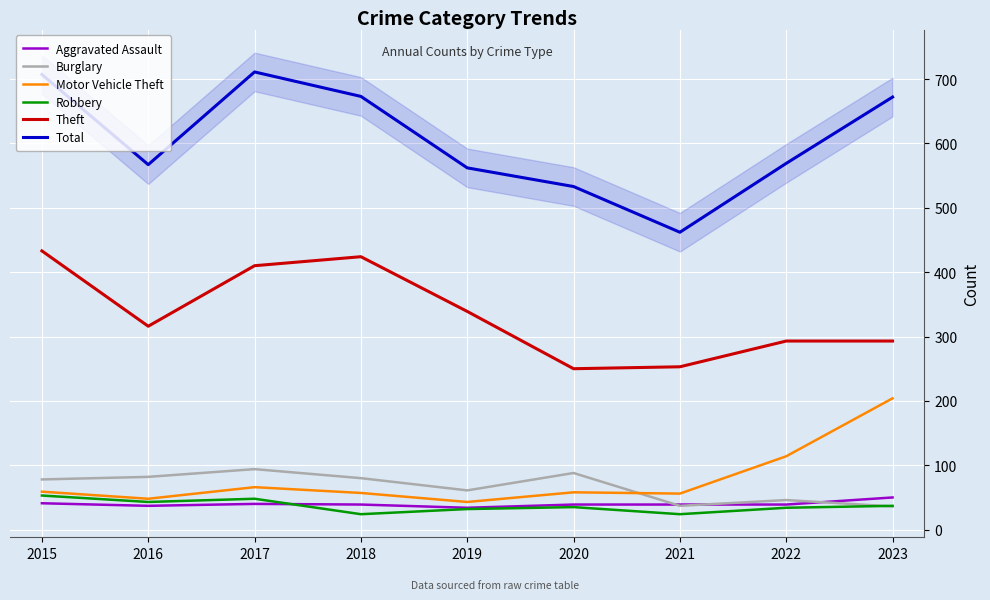

Where is Total nearest to the value 586?

2022